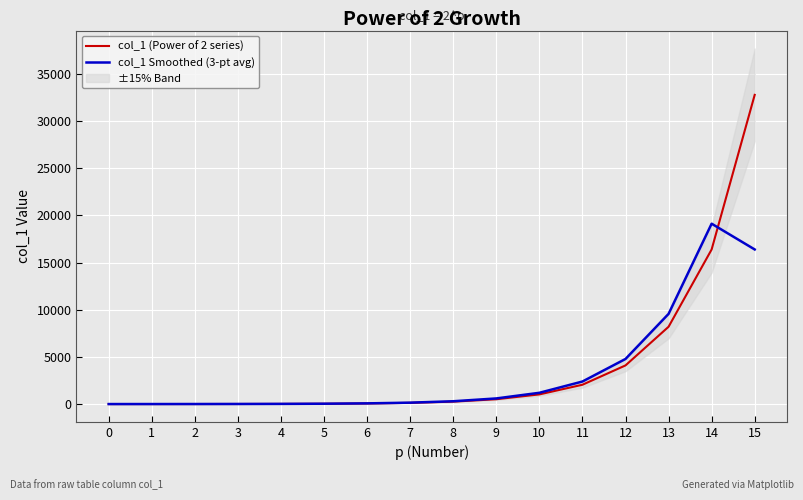

What is the value of the col_1 (Power of 2 series) point at the 8th from the left?

128.0